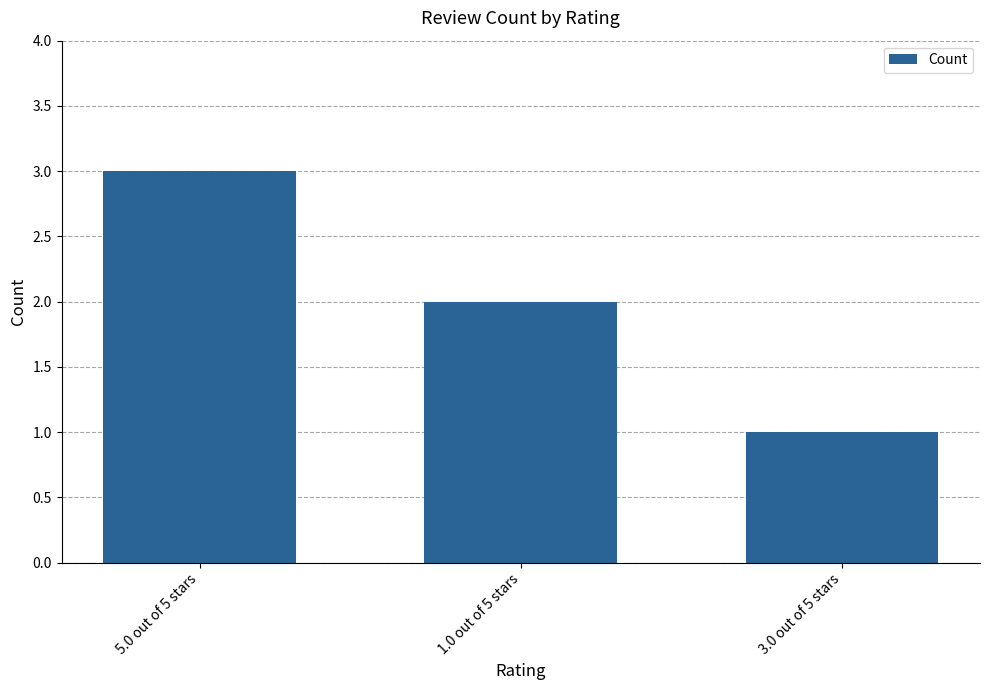

What is the maximum value shown in the chart?

3